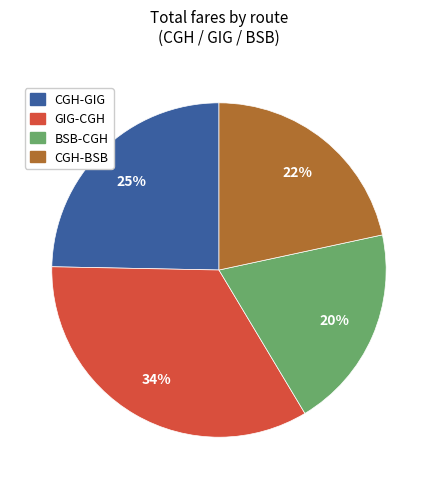

To the nearest percent, what is the difference between the largest and smallest slice percentages?

14%